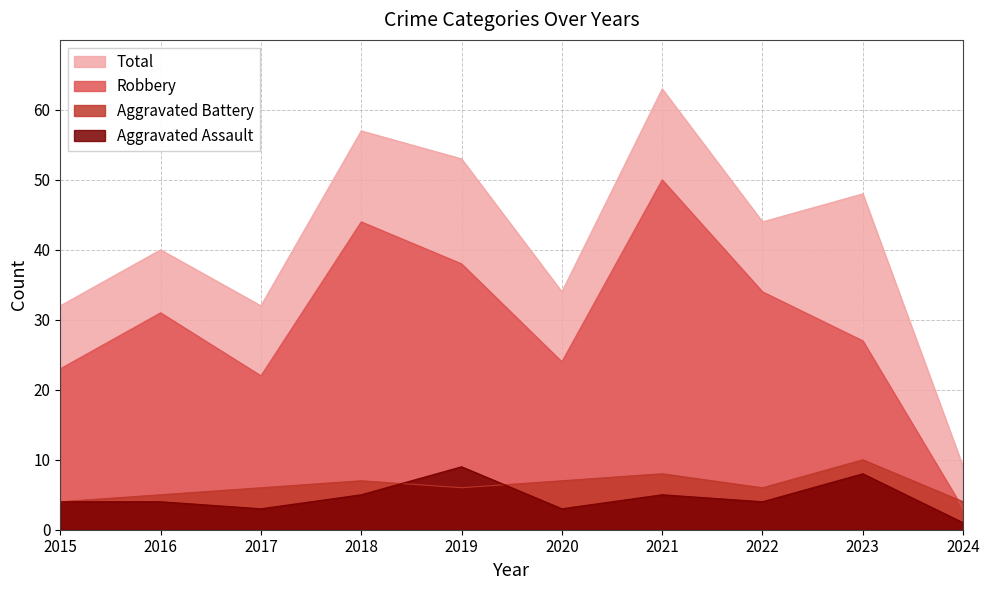

What is the highest value of the Total series?

63